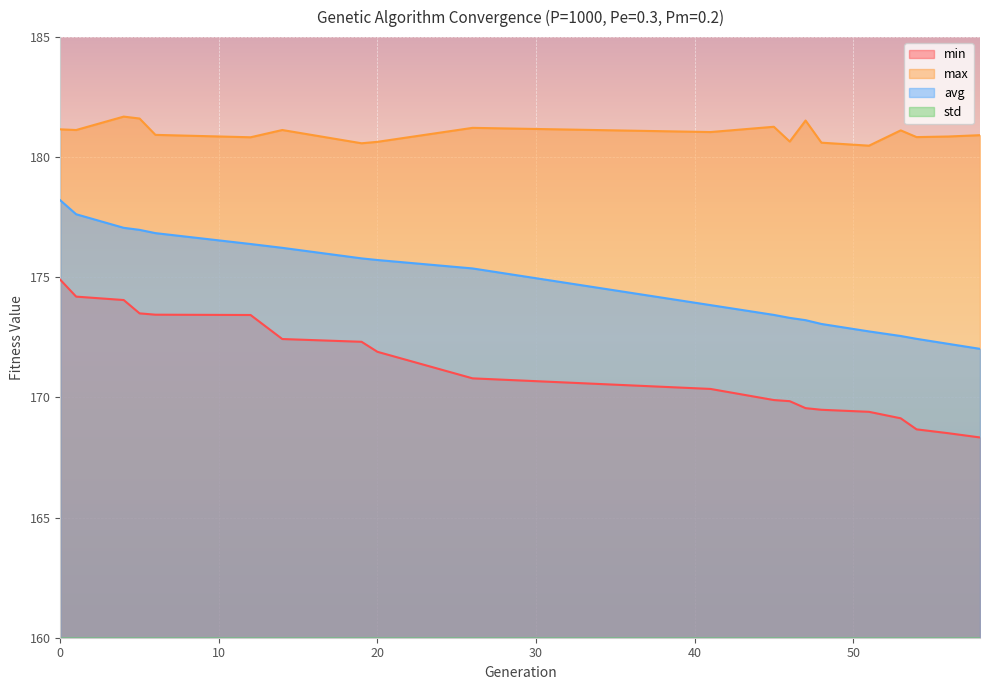

Reading left to right, transcribe all the data shown in this chart.

min: 0=174.9	1=174.2	4=174.1	5=173.5	6=173.4	12=173.4	14=172.4	19=172.3	20=171.9	26=170.8	41=170.4	45=169.9	46=169.8	47=169.6	48=169.5	51=169.4	53=169.1	54=168.7	56=168.5	58=168.3
max: 0=181.2	1=181.1	4=181.7	5=181.6	6=180.9	12=180.8	14=181.1	19=180.6	20=180.6	26=181.2	41=181.0	45=181.3	46=180.7	47=181.5	48=180.6	51=180.5	53=181.1	54=180.8	56=180.9	58=180.9
avg: 0=178.2	1=177.6	4=177.1	5=177.0	6=176.8	12=176.4	14=176.2	19=175.8	20=175.7	26=175.4	41=173.8	45=173.4	46=173.3	47=173.2	48=173.1	51=172.8	53=172.6	54=172.4	56=172.2	58=172.0
std: 0=1.1	1=1.0	4=1.2	5=1.3	6=1.3	12=1.5	14=1.5	19=1.6	20=1.6	26=1.9	41=2.4	45=2.6	46=2.6	47=2.7	48=2.7	51=2.8	53=3.0	54=3.0	56=3.1	58=3.2